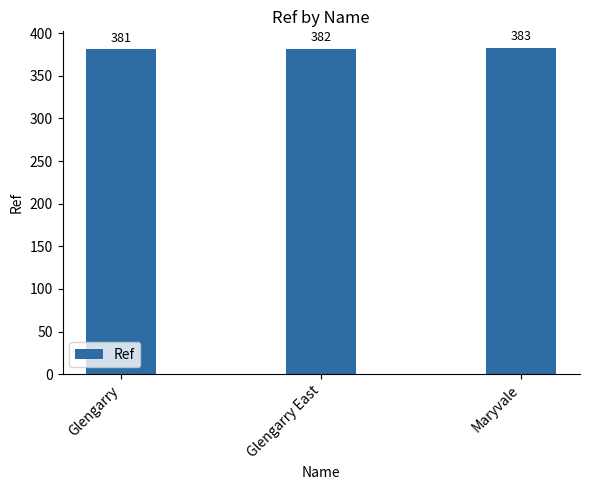

How many categories are shown in the chart?

3